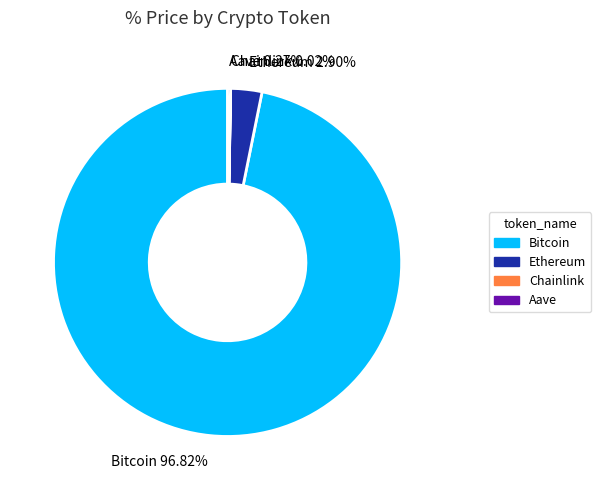

Do Ethereum 2.90% and Bitcoin 96.82% together represent more than half of the pie?

Yes